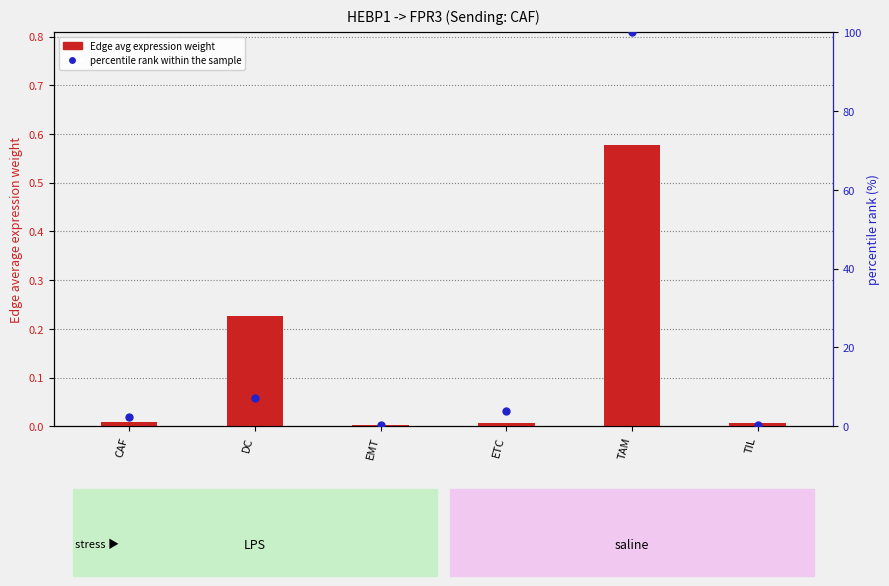

Which series has the largest total across all categories?

percentile rank within the sample